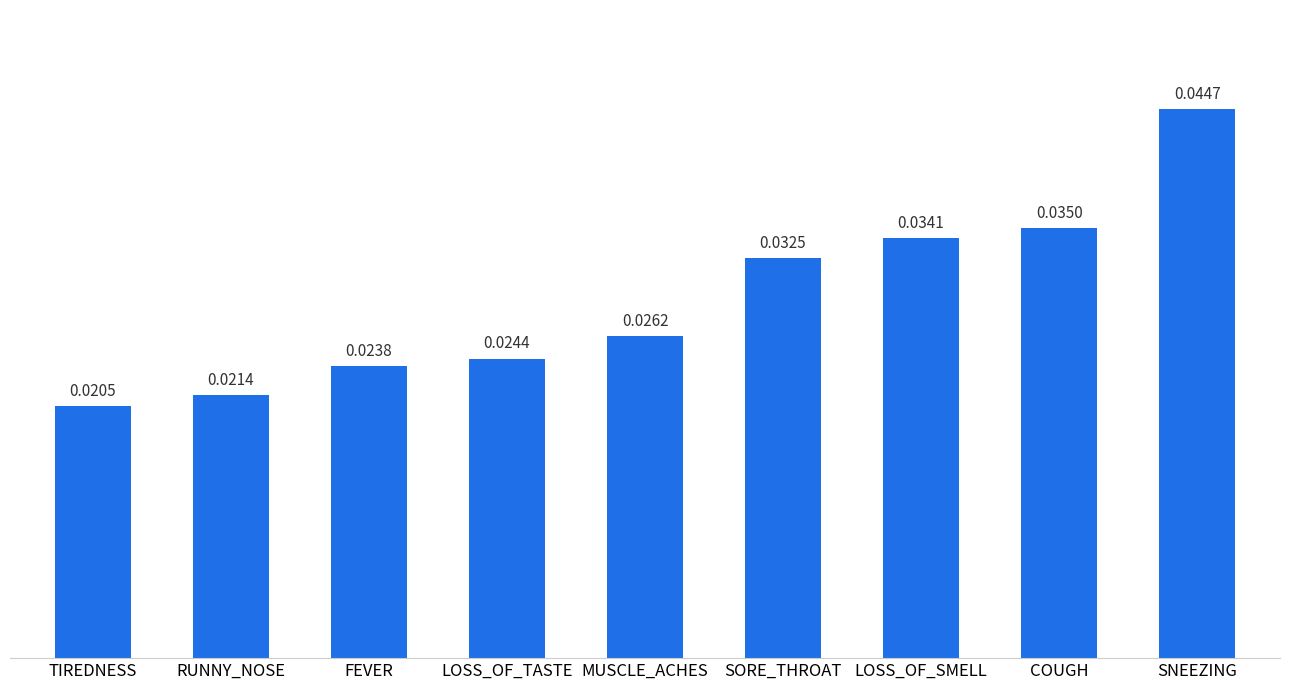

Rank the categories by value from highest to lowest.

SNEEZING, COUGH, LOSS_OF_SMELL, SORE_THROAT, MUSCLE_ACHES, LOSS_OF_TASTE, FEVER, RUNNY_NOSE, TIREDNESS